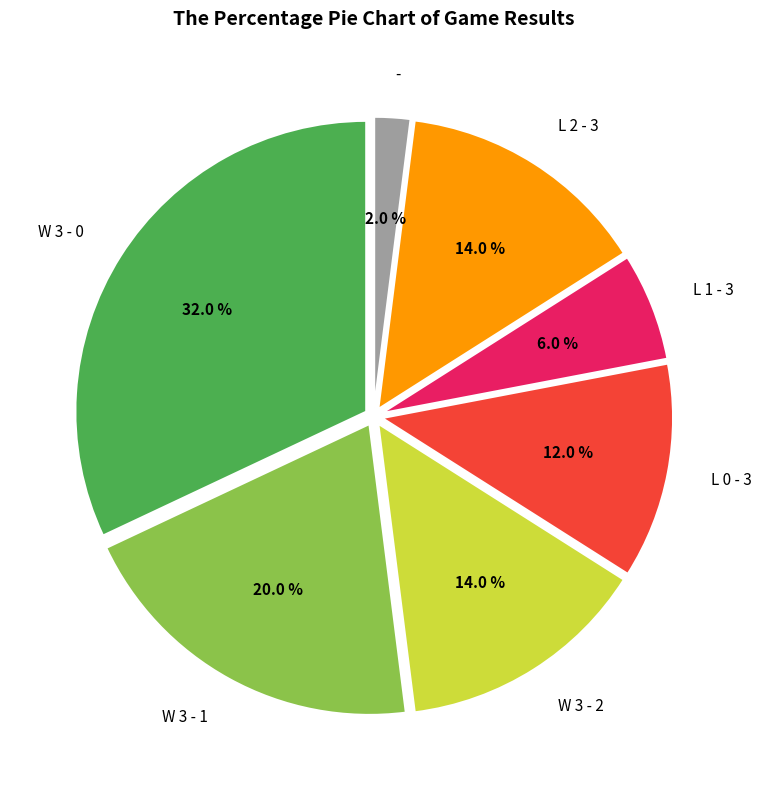

Is there a majority slice in this chart?

No